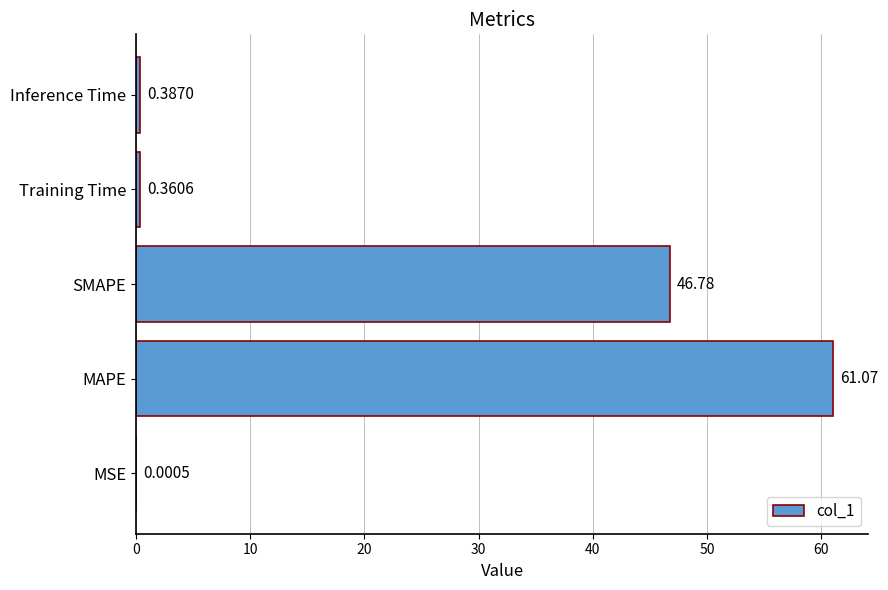

Between Training Time and MSE, which is larger?

Training Time